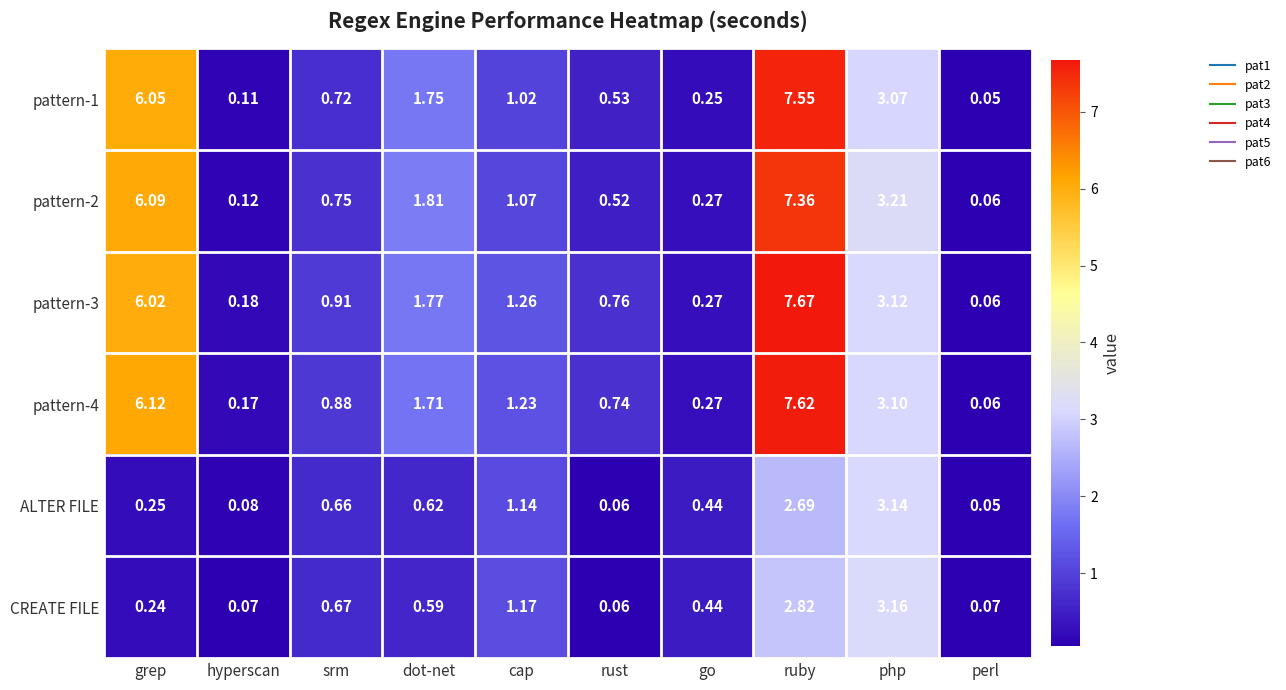

Where does the pattern-1 series first go above 1?

grep